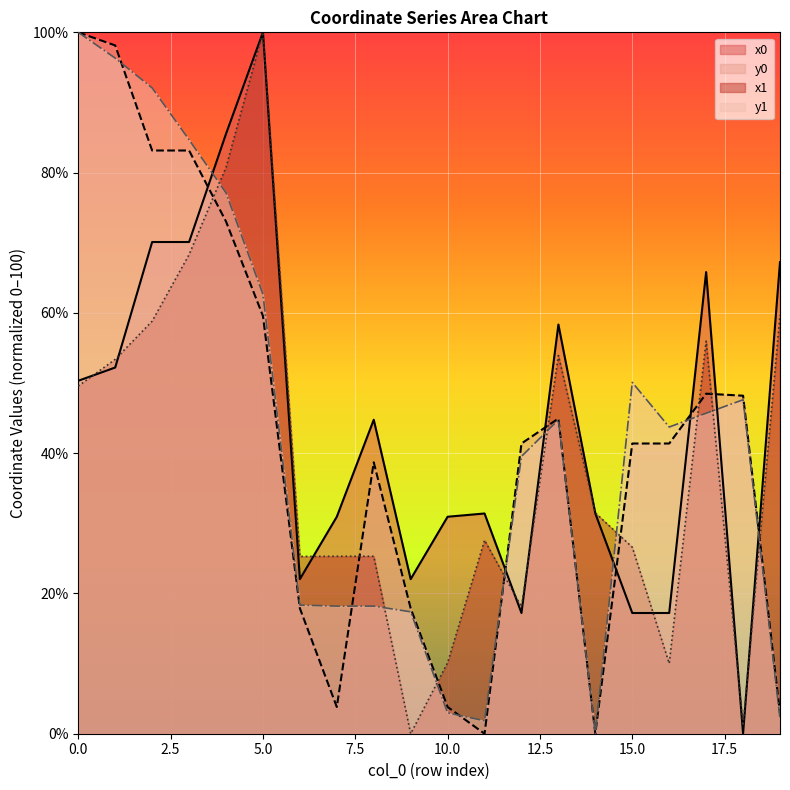

What is the difference between the maximum and minimum values in the y0 series?

100.0